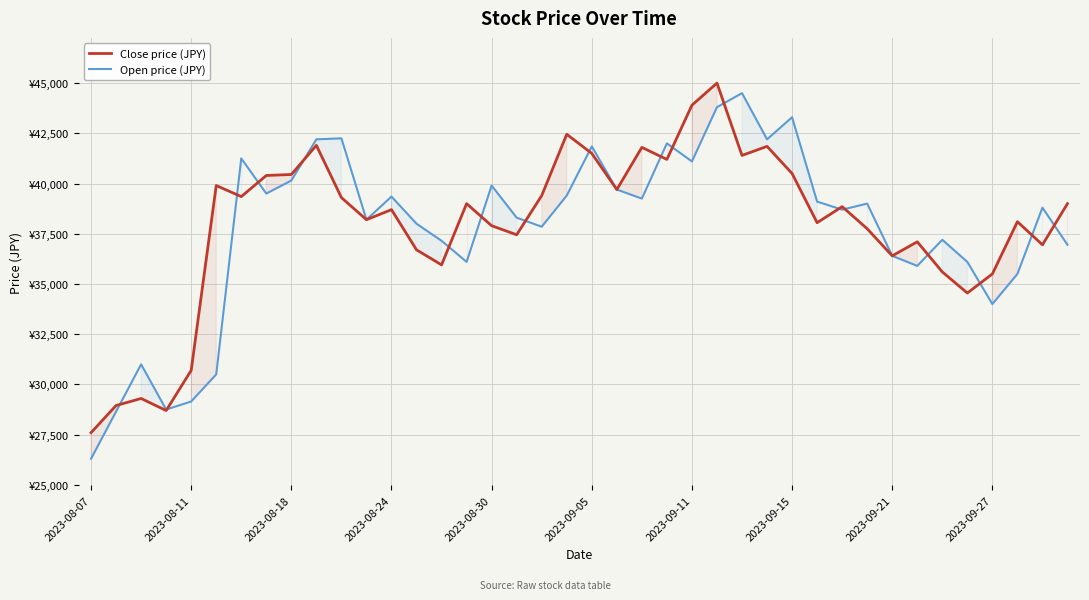

What are all the series names shown in the legend?

Close price (JPY), Open price (JPY)